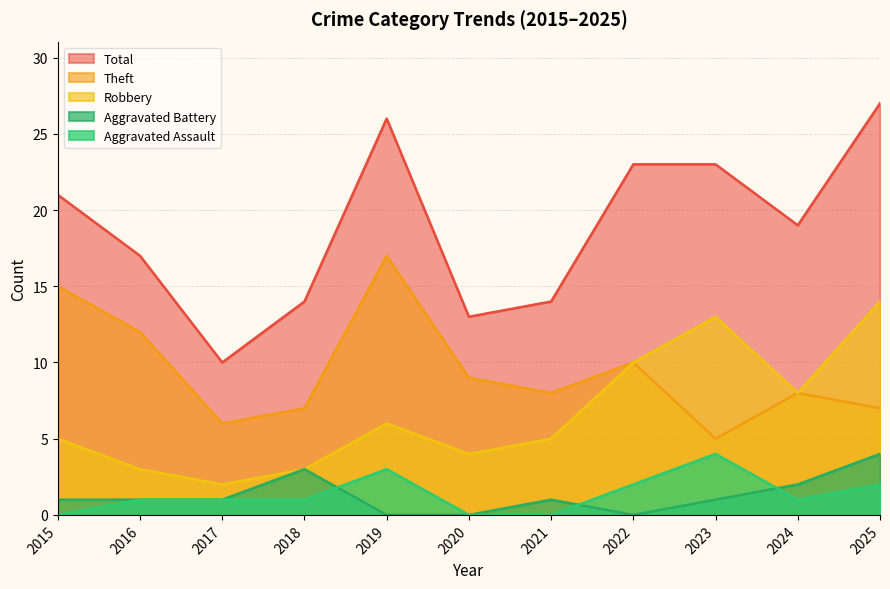

Reading left to right, list all the values displayed in this chart.

Aggravated Assault: 2015=0	2016=1	2017=1	2018=1	2019=3	2020=0	2021=0	2022=2	2023=4	2024=1	2025=2
Aggravated Battery: 2015=1	2016=1	2017=1	2018=3	2019=0	2020=0	2021=1	2022=0	2023=1	2024=2	2025=4
Robbery: 2015=5	2016=3	2017=2	2018=3	2019=6	2020=4	2021=5	2022=10	2023=13	2024=8	2025=14
Theft: 2015=15	2016=12	2017=6	2018=7	2019=17	2020=9	2021=8	2022=10	2023=5	2024=8	2025=7
Total: 2015=21	2016=17	2017=10	2018=14	2019=26	2020=13	2021=14	2022=23	2023=23	2024=19	2025=27